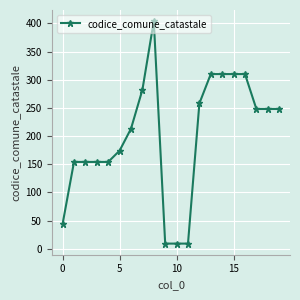

True or false: there are more than 0 points higher than both neighbors.

True